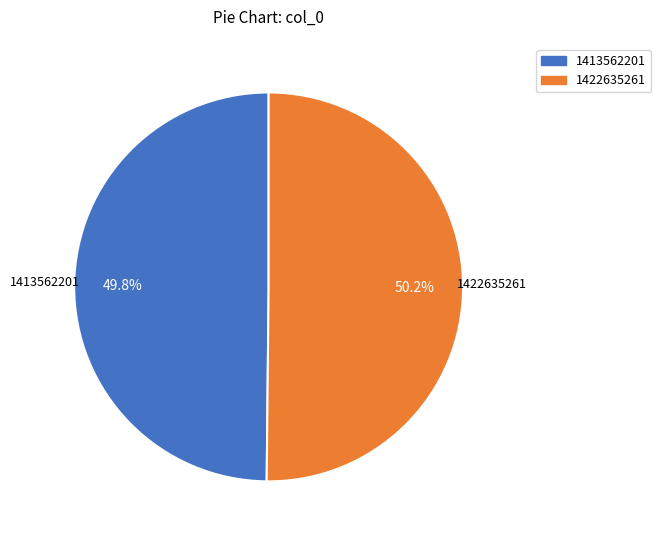

Is there any slice that represents more than half of the pie?

Yes